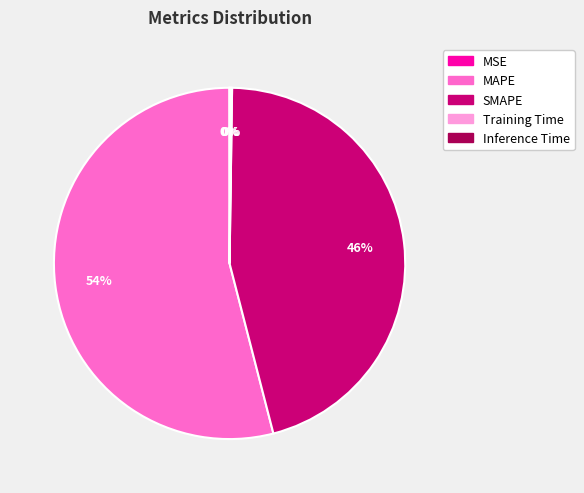

The MAPE slice represents 62% of the pie. True or false?

False